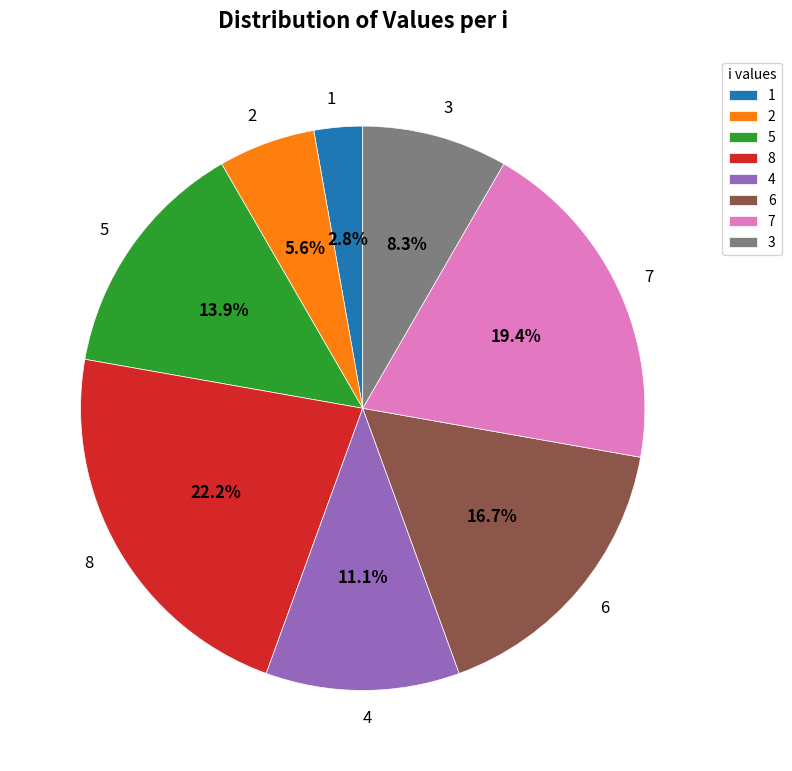

How much of the chart is everything except 4?

88.9%